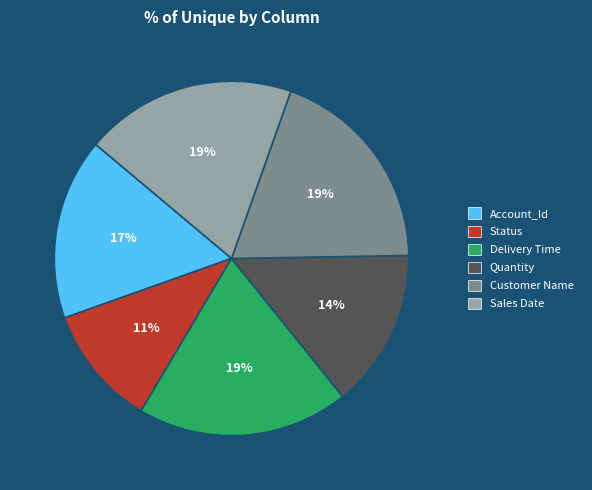

Combined, do Sales Date and Quantity account for over 50%?

No